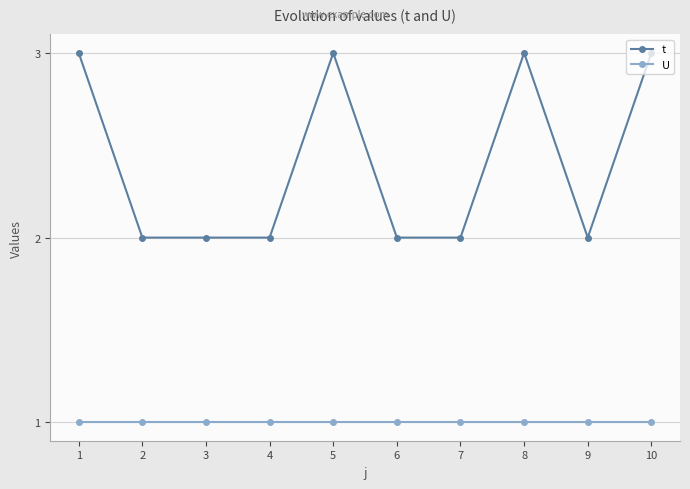

Reading left to right, transcribe all the data shown in this chart.

t: 3	2	2	2	3	2	2	3	2	3
U: 1	1	1	1	1	1	1	1	1	1